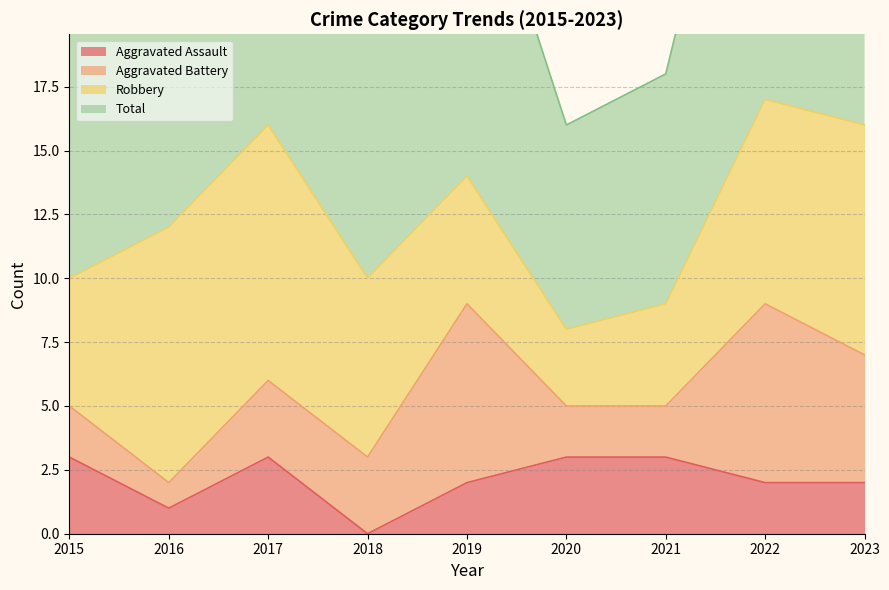

How many values in the Total series exceed 24?

4